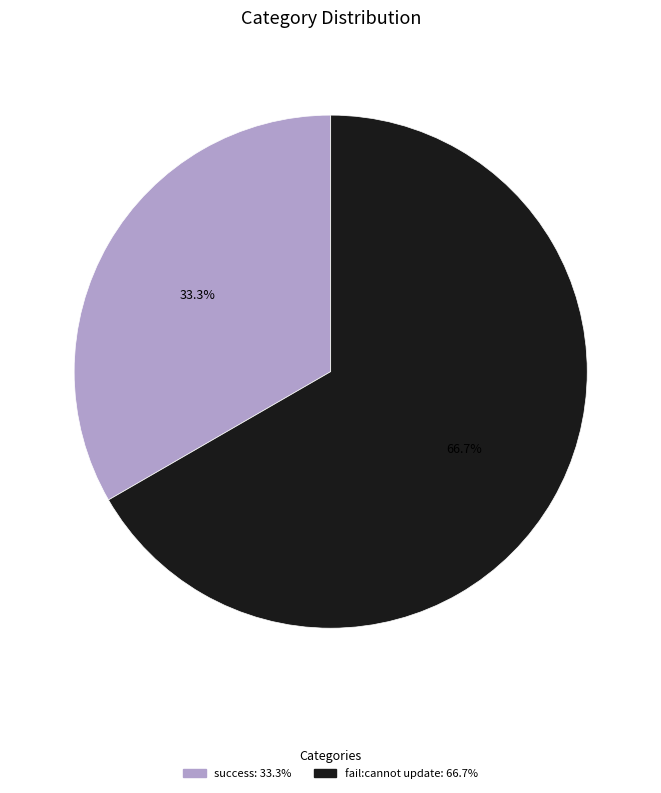

Rank the categories by value from lowest to highest.

success, fail:cannot update